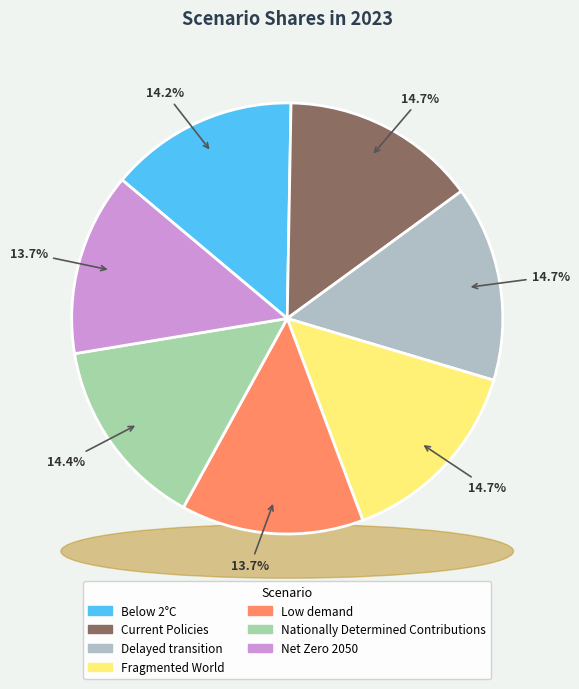

Rank the categories by value from highest to lowest.

Fragmented World, Delayed transition, Current Policies, Nationally Determined Contributions, Below 2°C, Net Zero 2050, Low demand